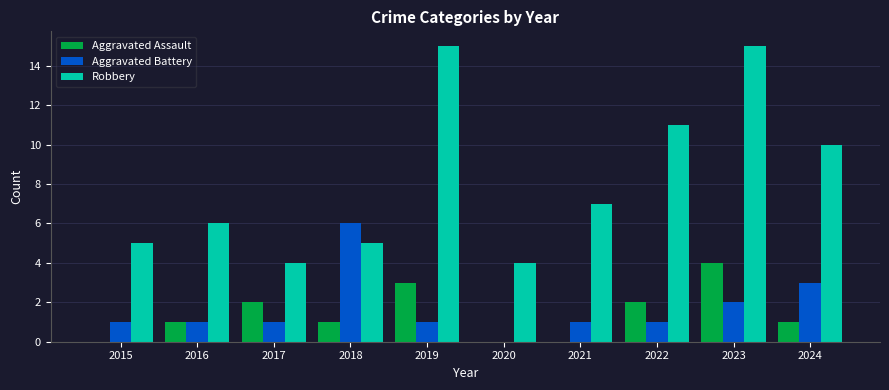

Which series has the largest total across all categories?

Robbery